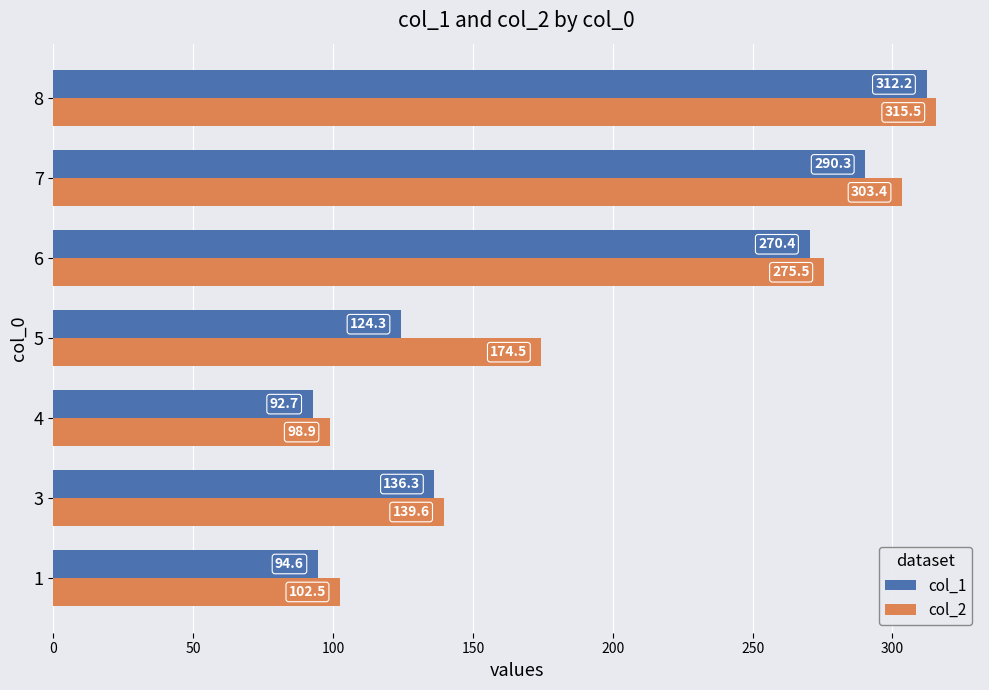

How many values in the col_2 series exceed 174?

4